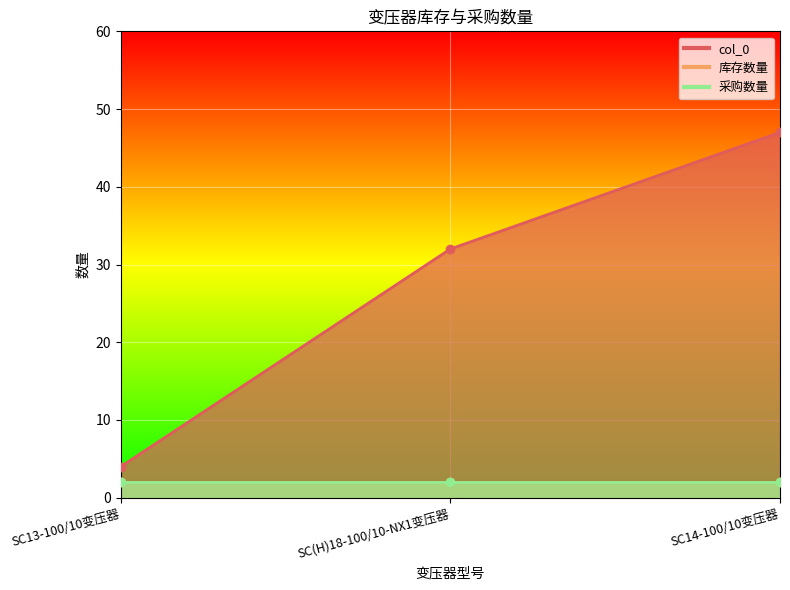

Is it true that col_0 equals 7 at SC13-100/10变压器?

False